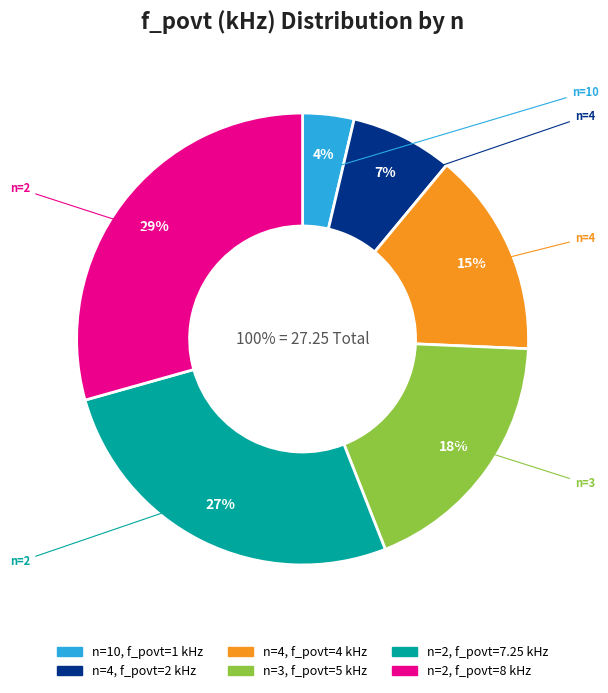

Combined, what portion of the pie is 4 and 3?

33.0%